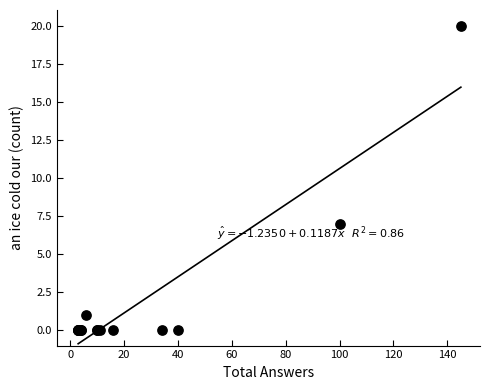

What Y value in the scatter plot is closest to 10?

7